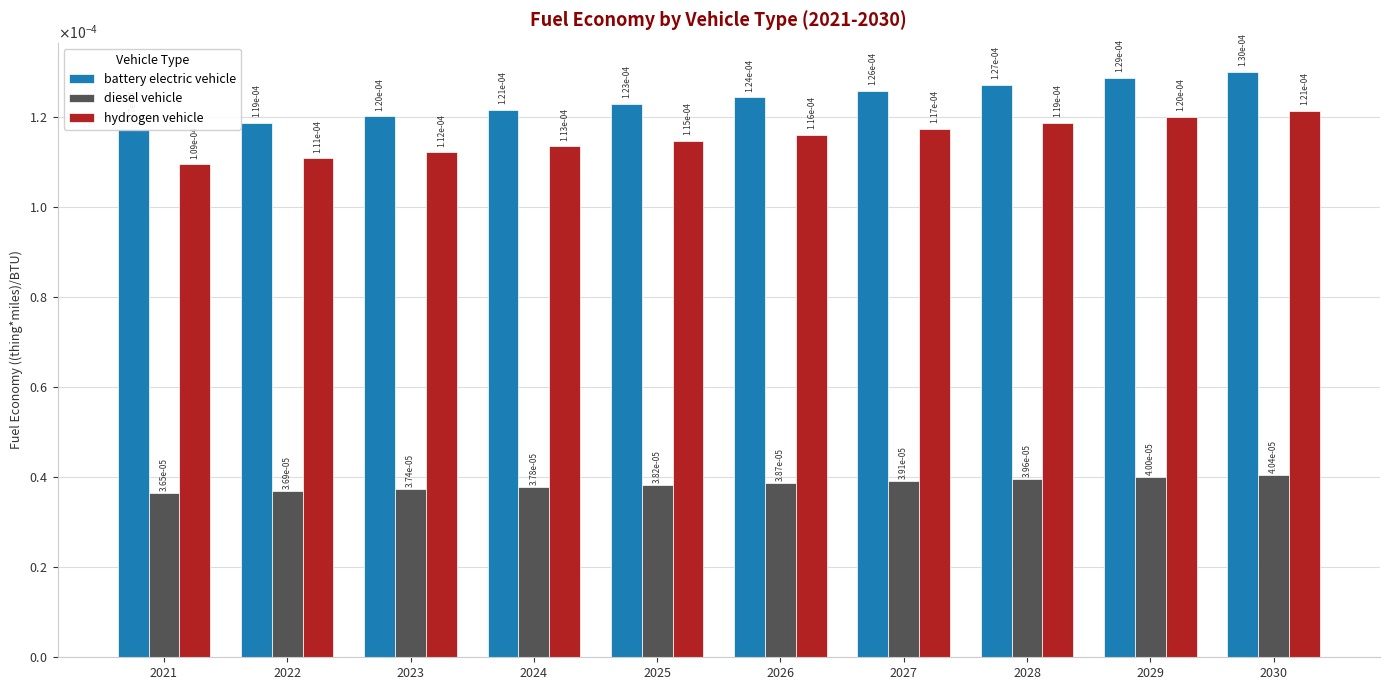

The value of diesel vehicle at 2030 is 0.0. True or false?

True